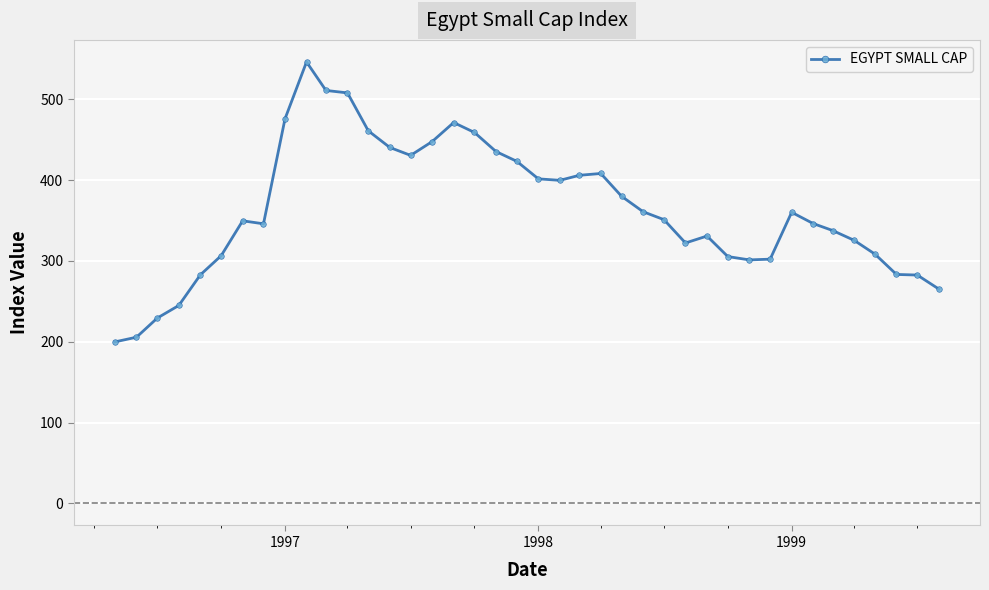

True or false: the data has more than 1 interior local peaks.

True